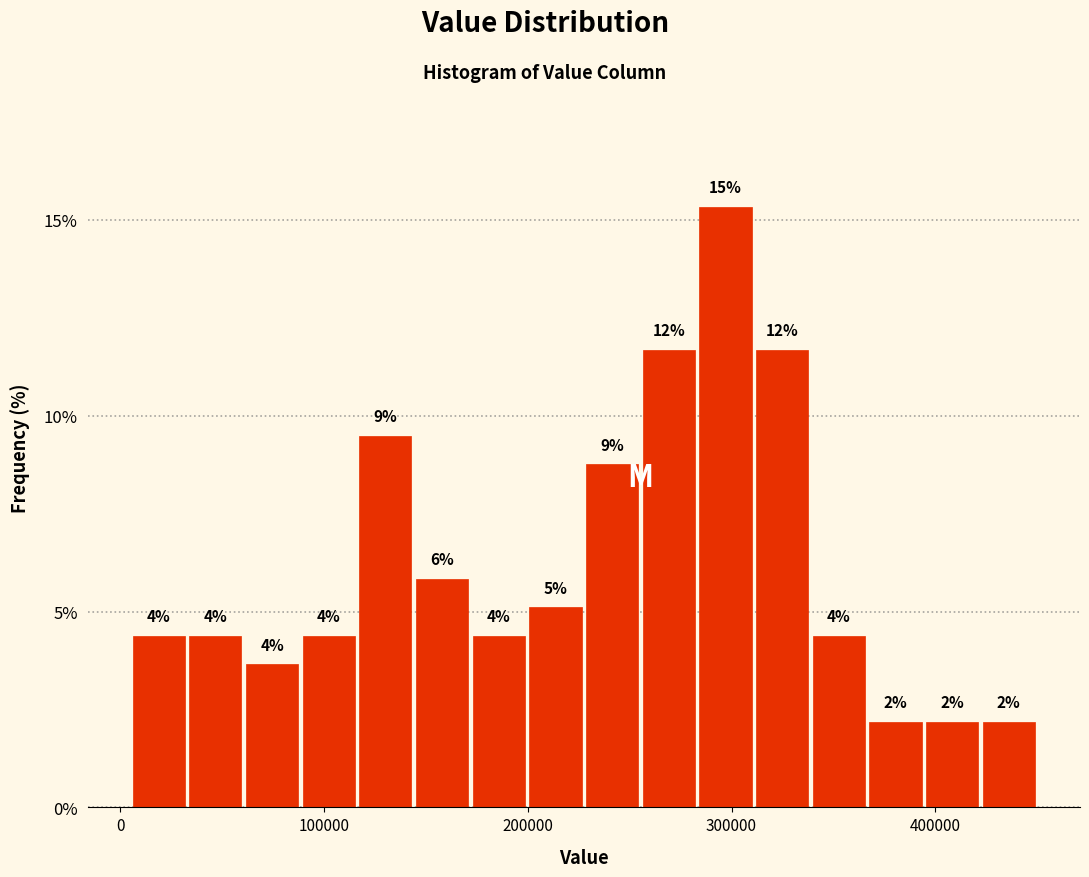

Around what value on the x-axis is the tallest bar? Give the approximate position of its centre, as read against the axis.

300000